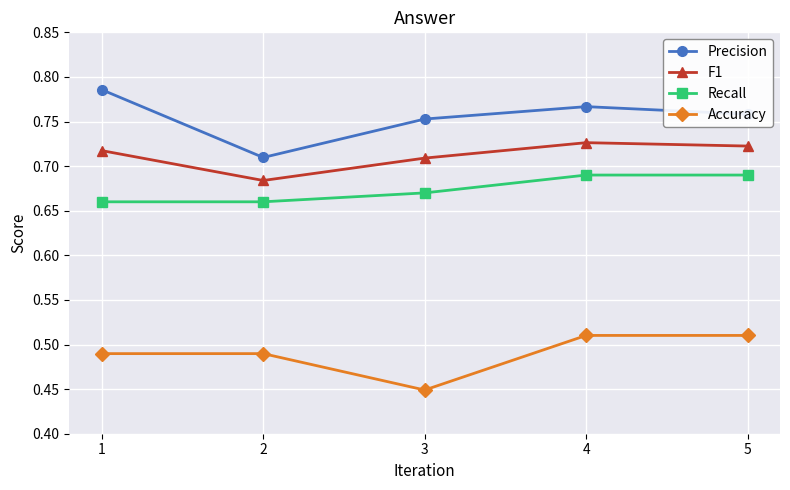

True or false: F1 has more than 2 points higher than both neighbors.

False